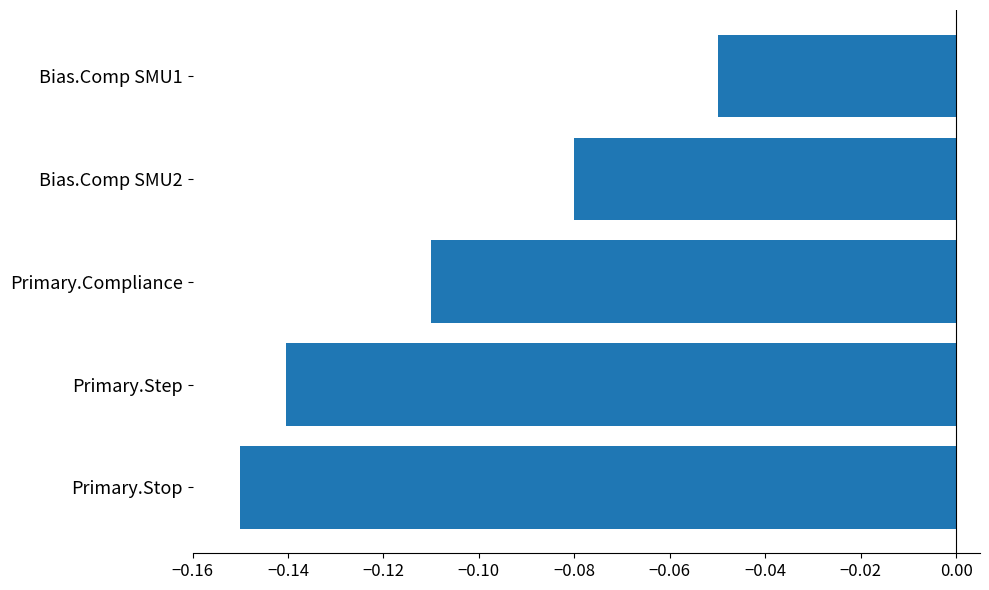

Which category has the lowest value across all series?

Primary.Stop